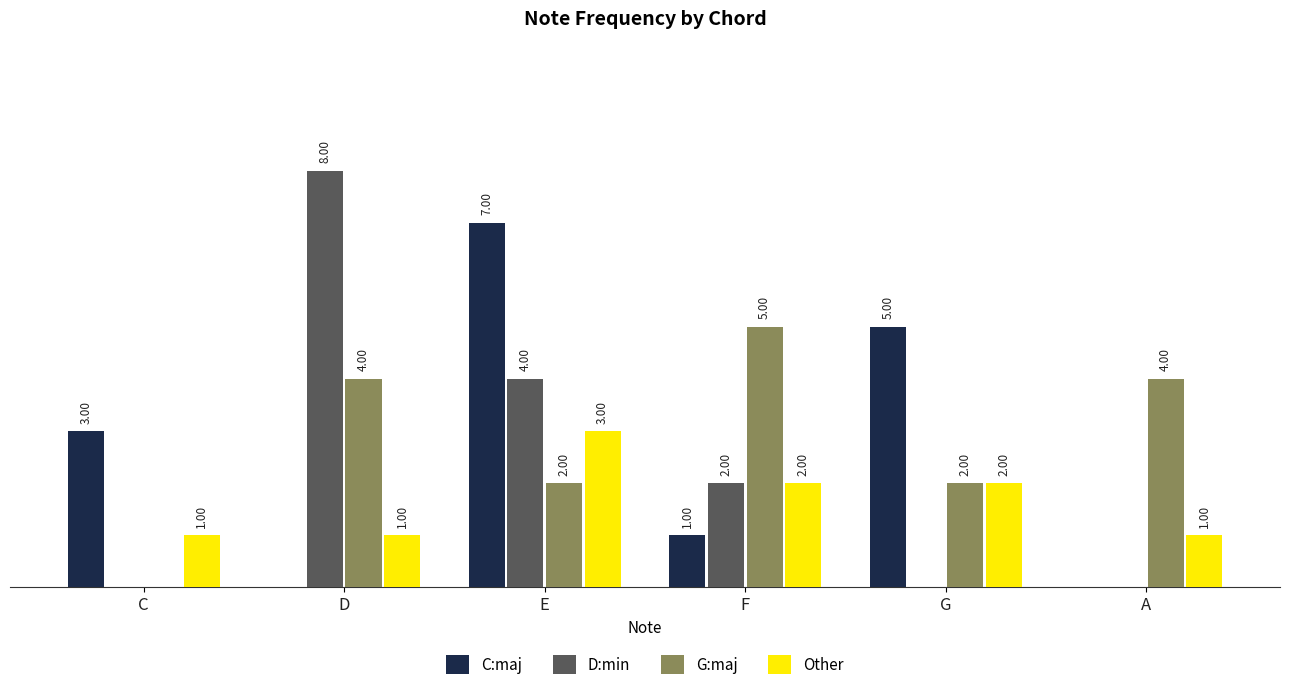

At which label does G:maj reach its peak?

F